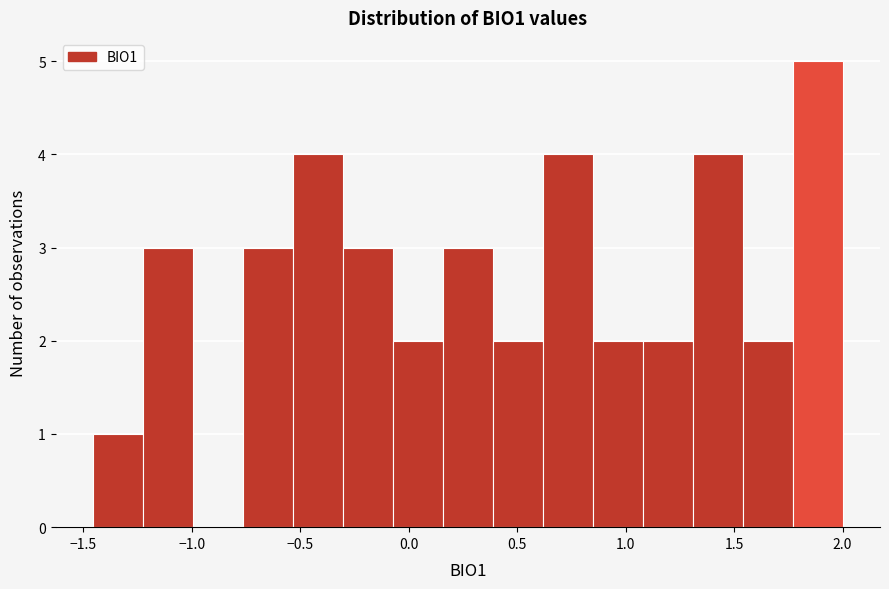

Which range on the x-axis has the tallest bar?

1.75 to 2.00